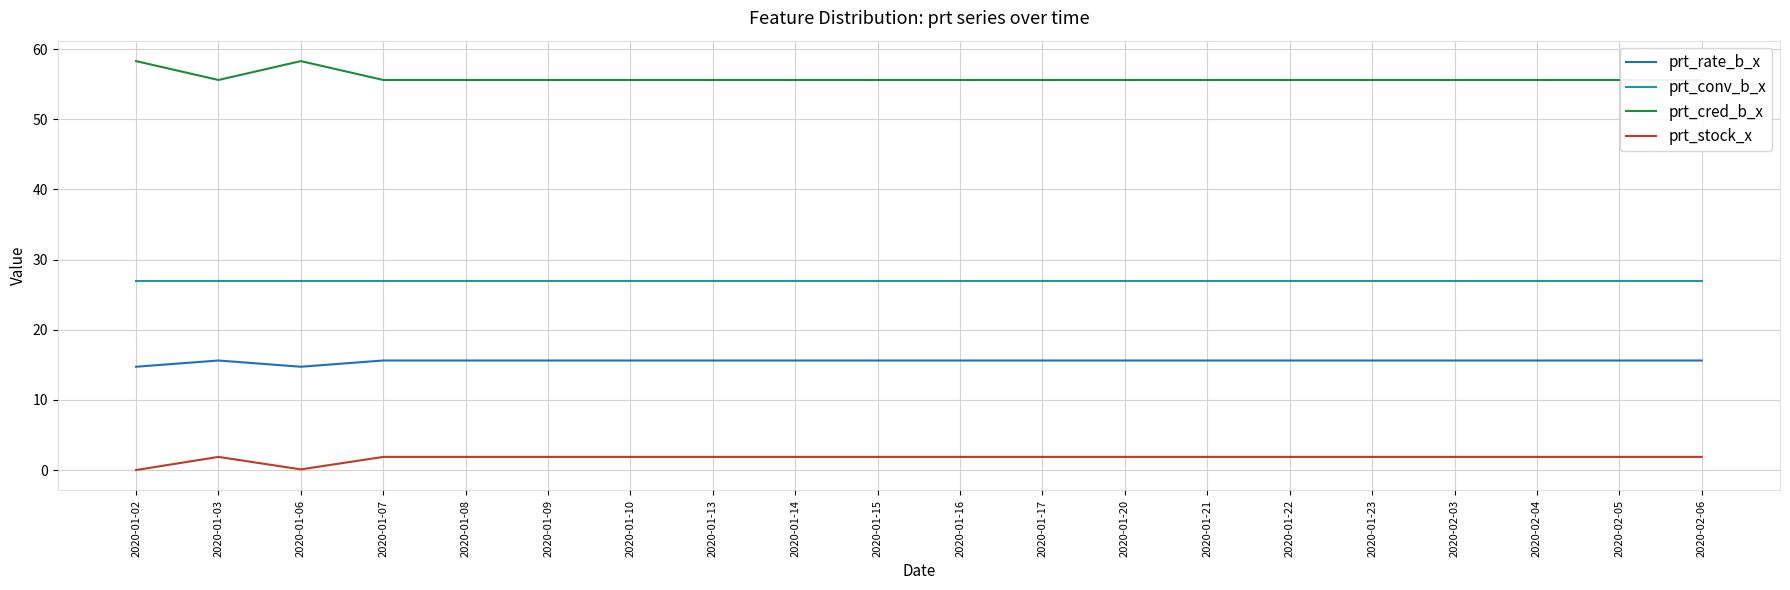

What is the label of the 15th point from the left?

2020-01-22